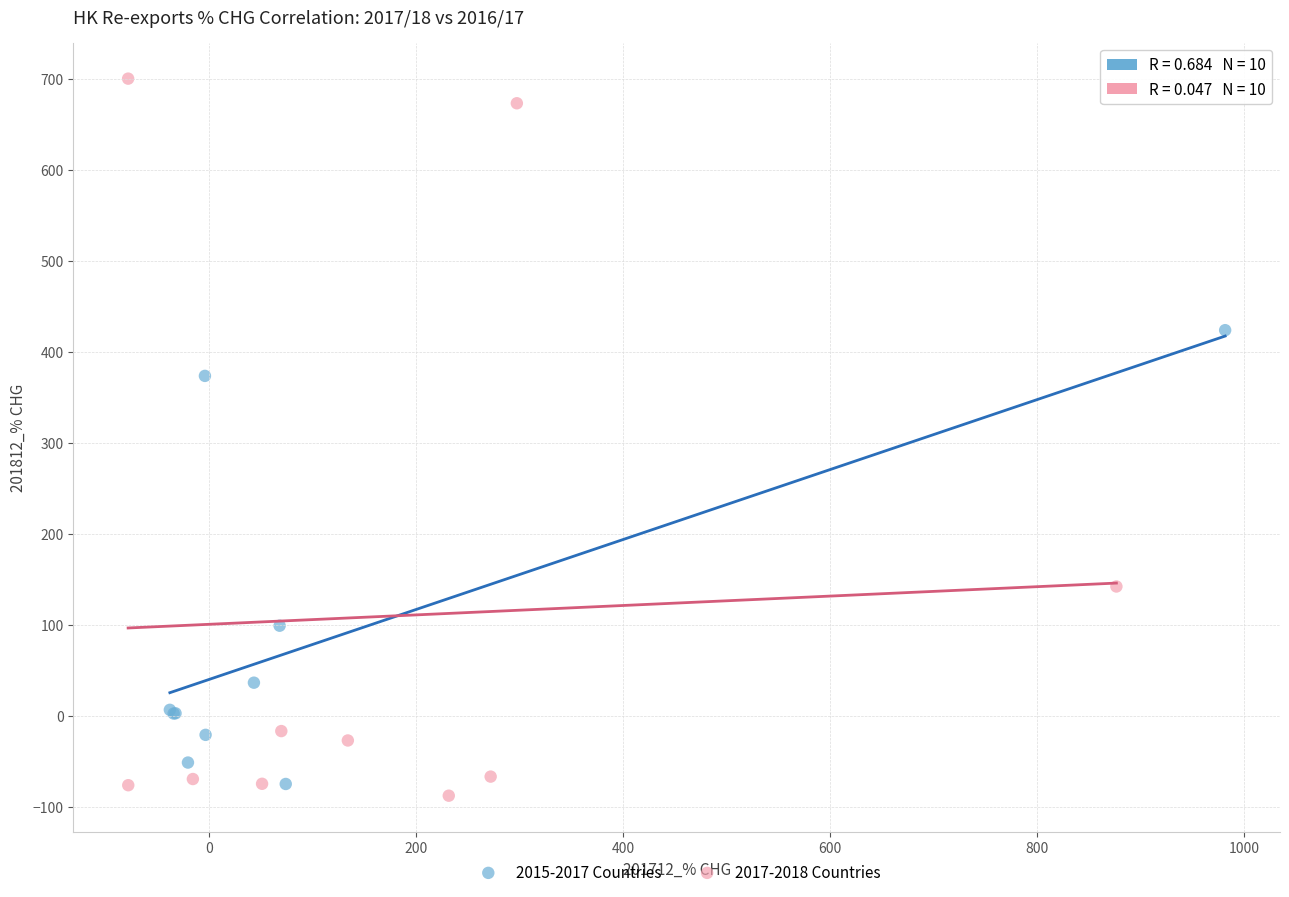

Which series reaches the maximum Y coordinate?

2017-2018 Countries